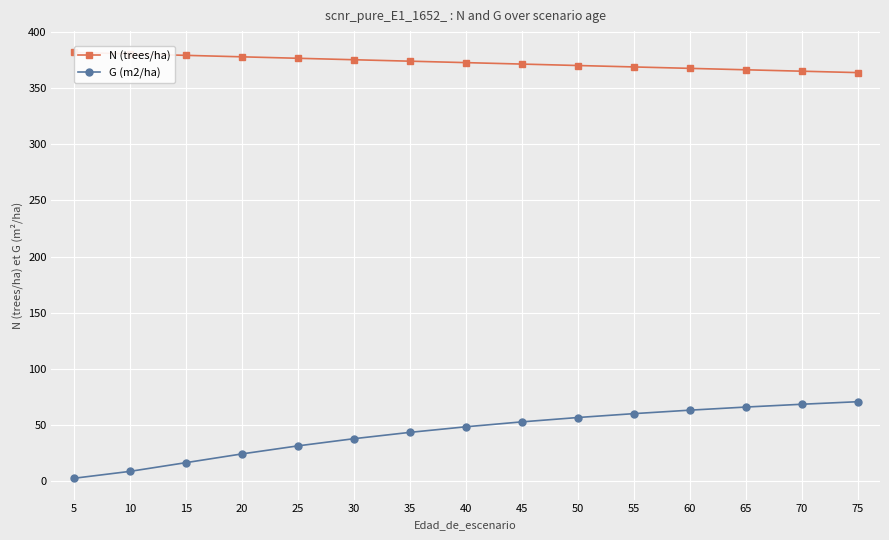

True or false: G (m2/ha) and N (trees/ha) cross at least once.

False